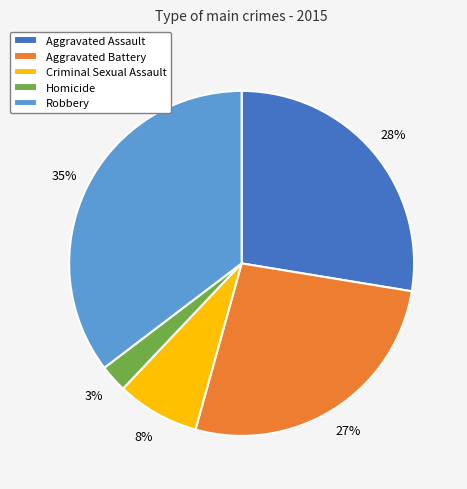

Is there any slice that represents more than half of the pie?

No